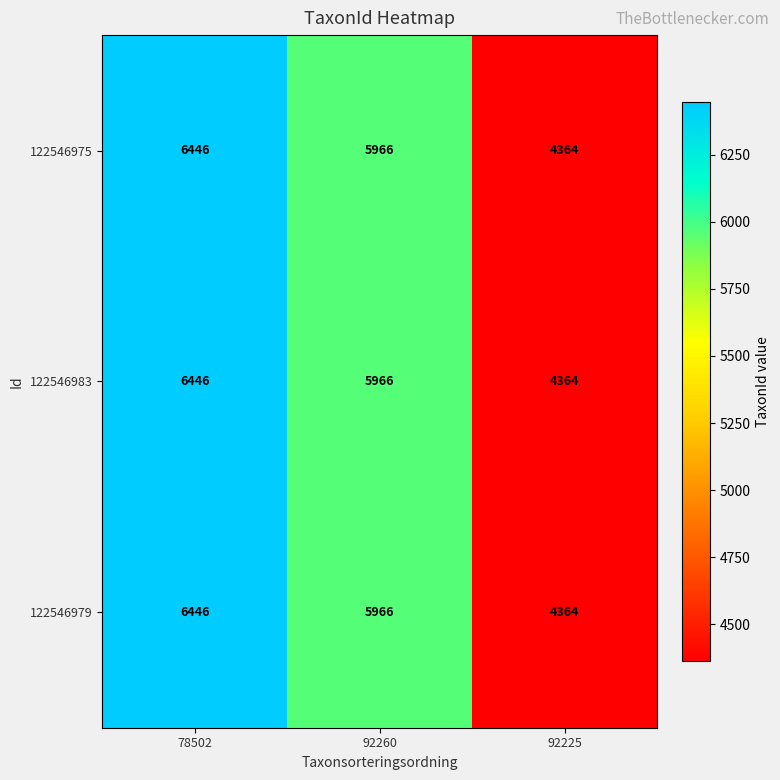

Is the value of 122546975 at 78502 greater than the value of 122546979 at 92225?

Yes